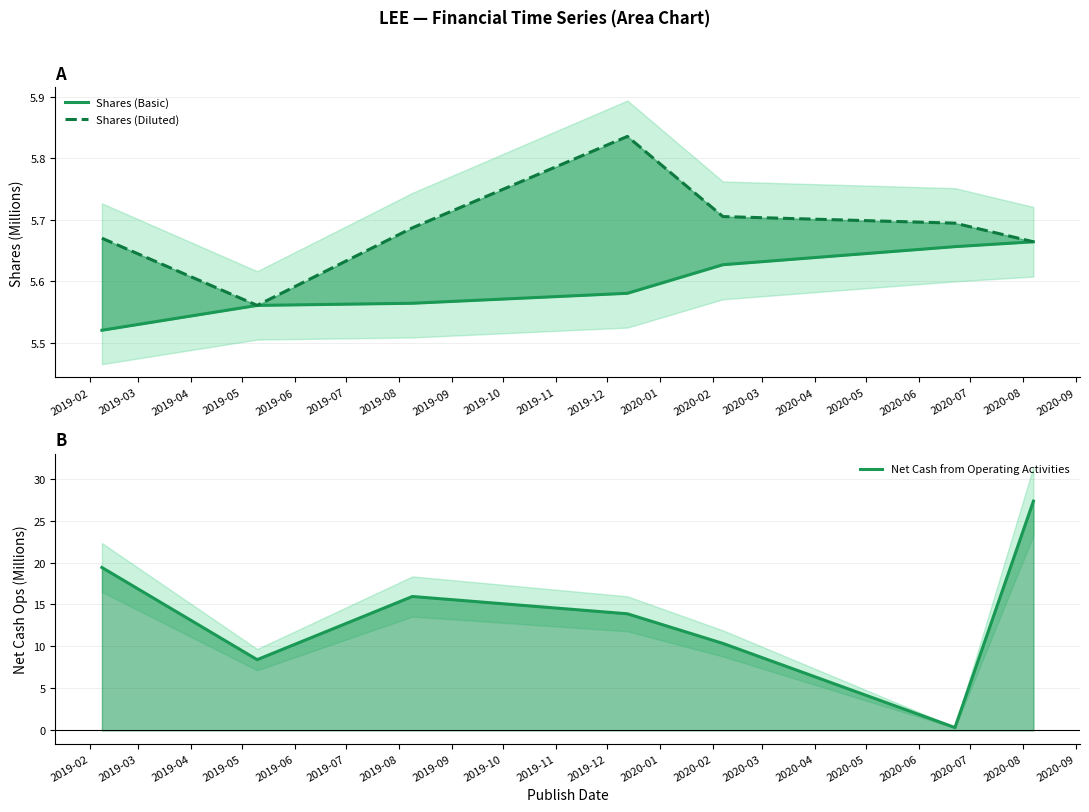

At 2019-05, list the series in order from smallest to largest.

Shares (Basic), Shares (Diluted), Net Cash from Operating Activities